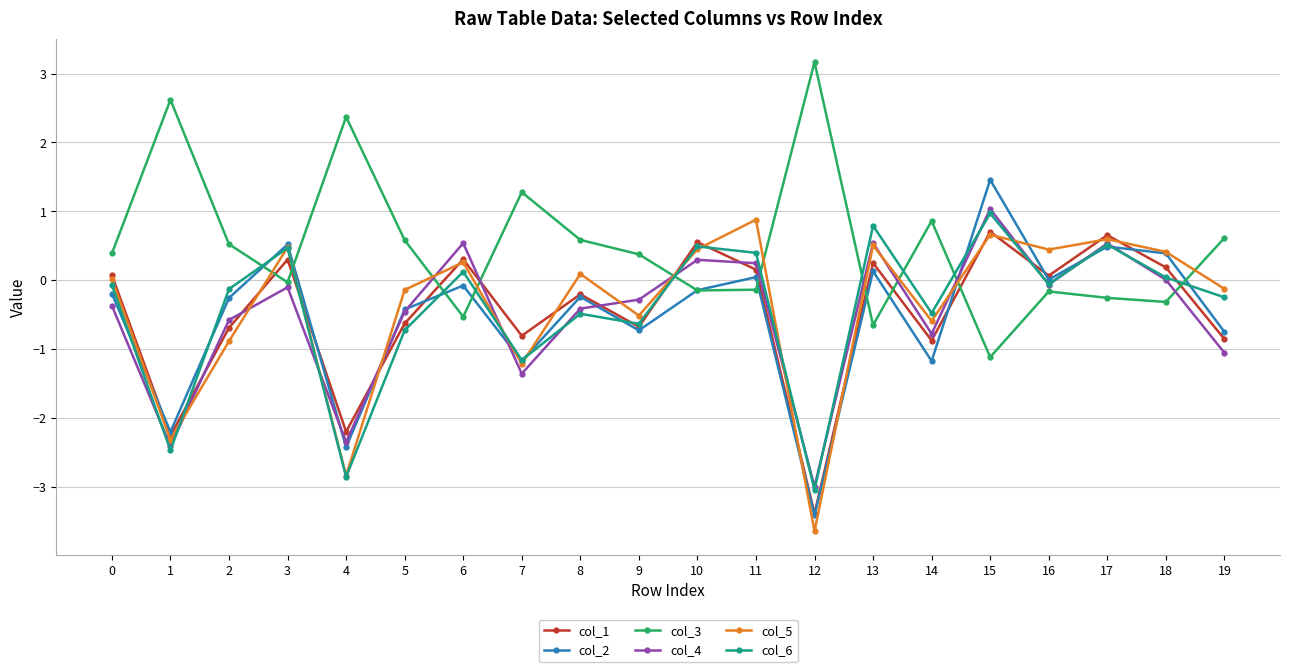

True or false: col_2 has a value of -2.0 at 14.

False